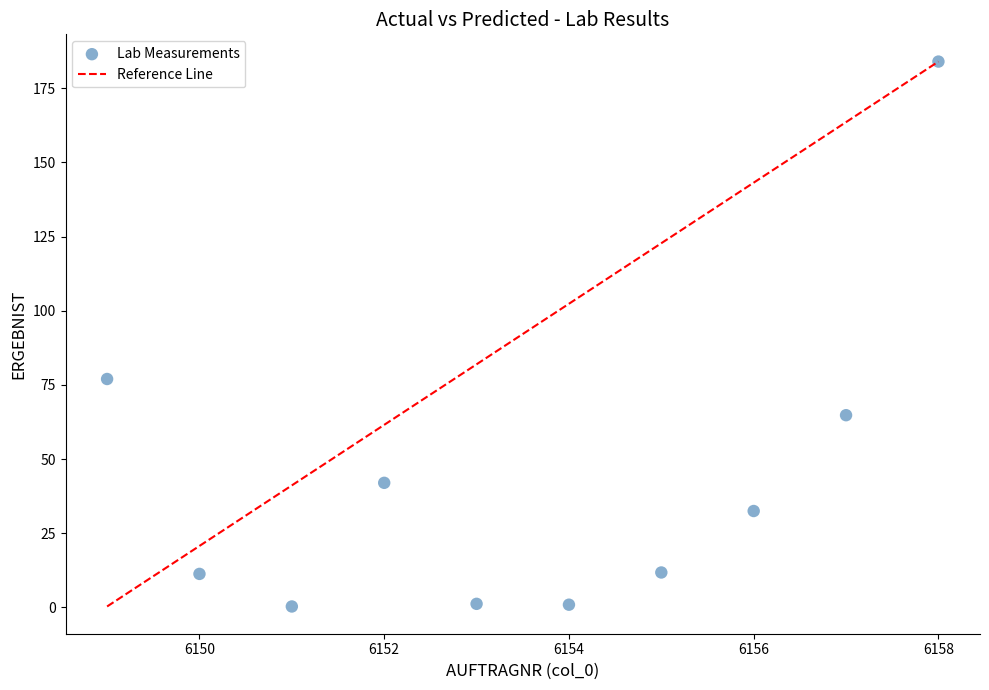

What Y value in the scatter plot is closest to 92?

77.0